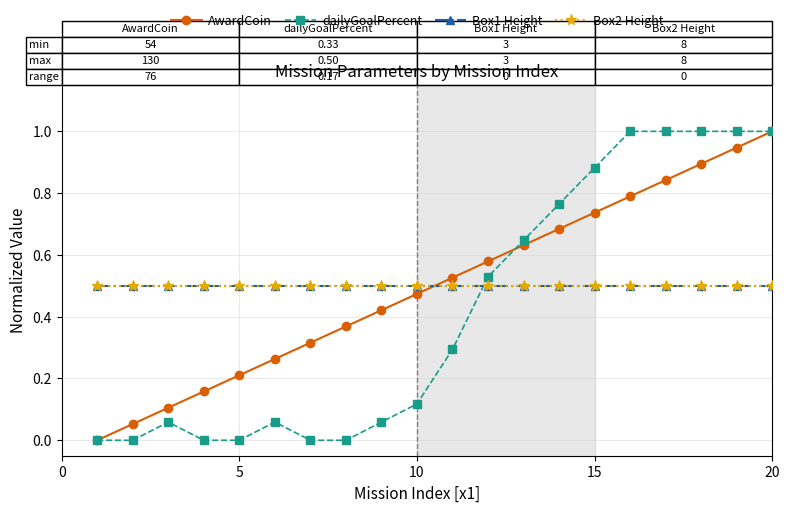

Is this an area chart (filled region under the line)?

No